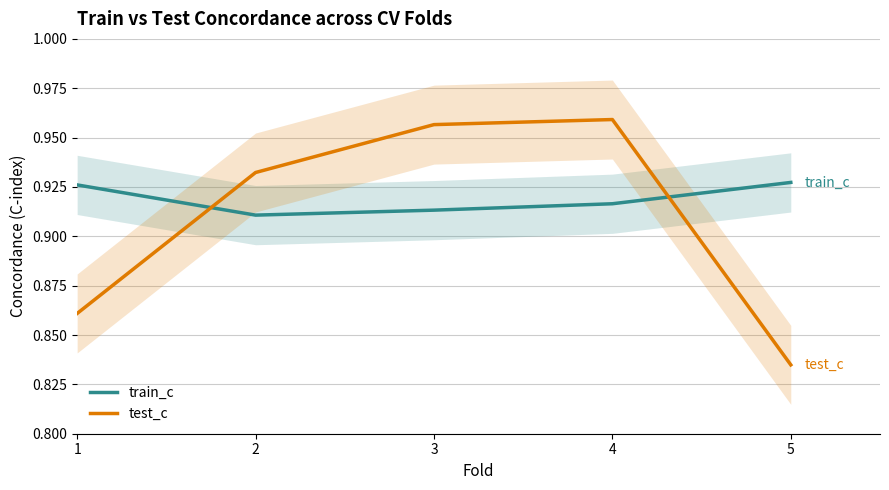

Which series has the widest spread of values?

test_c